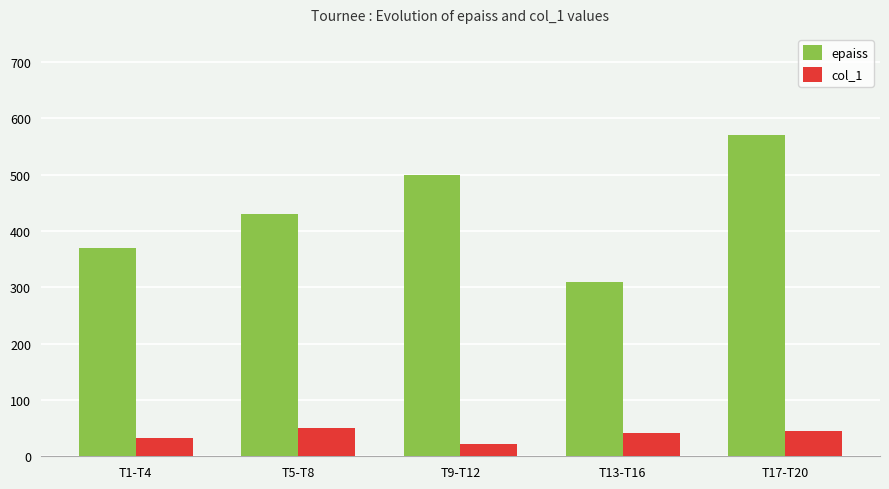

Is it true that col_1 equals 12 at T5-T8?

False